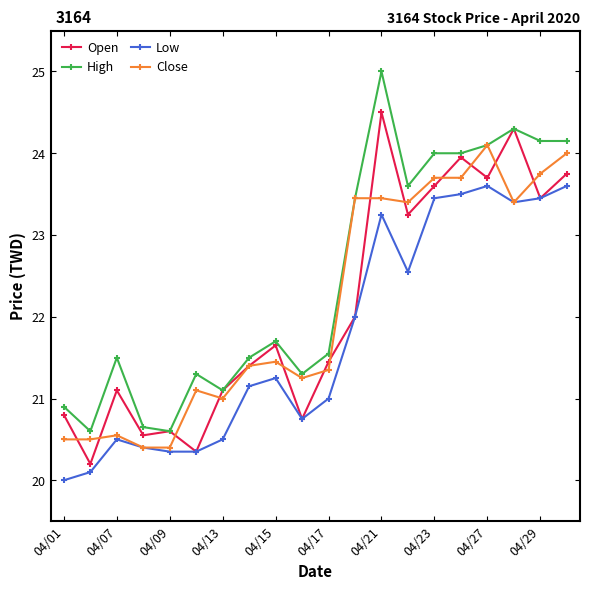

List the series in order of their peak value, lowest first.

Low, Close, Open, High